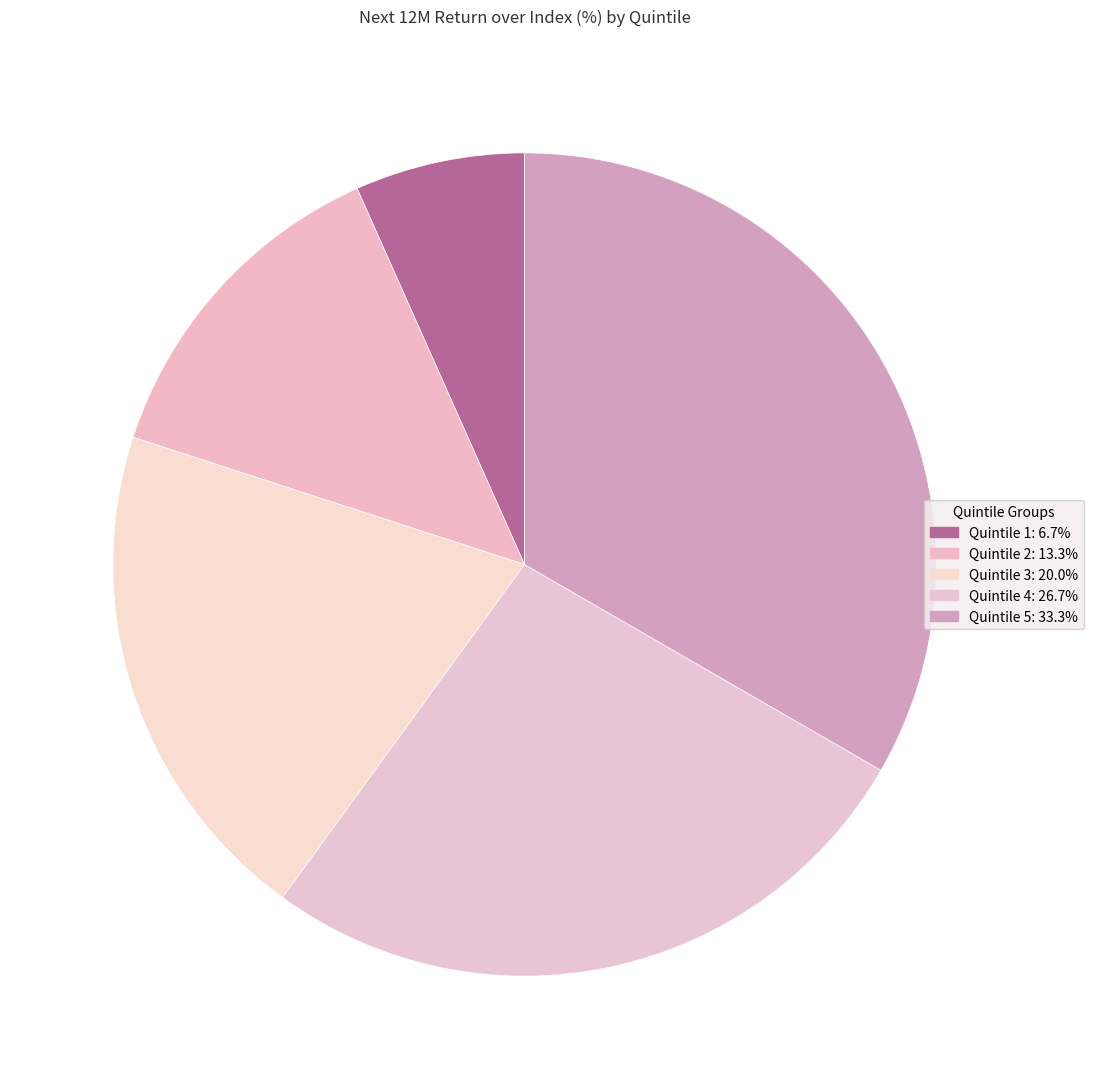

The Quintile 5 slice represents 24% of the pie. True or false?

False